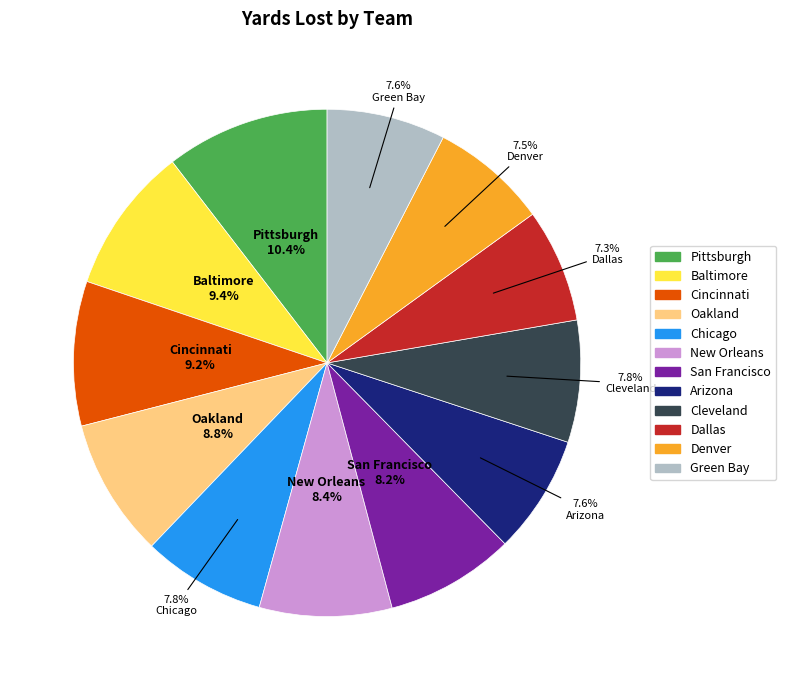

Combined, do Cincinnati and New Orleans account for over 50%?

No